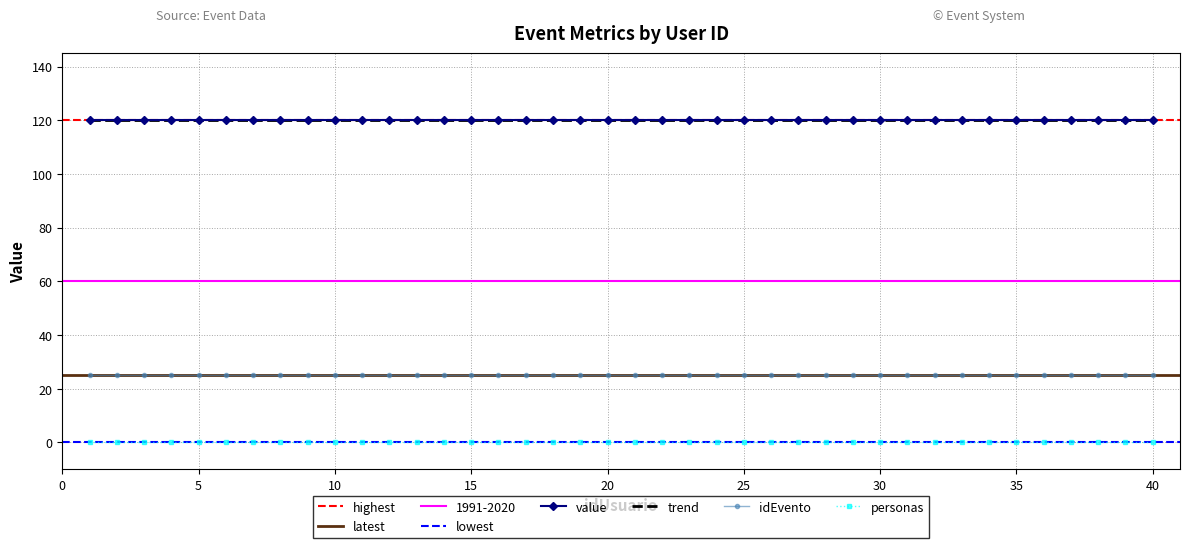

True or false: puntos and idEvento intersect in this chart.

False